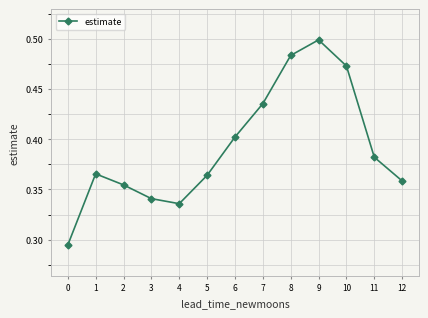

How many points are lower than both their immediate neighbors (excluding endpoints)?

1